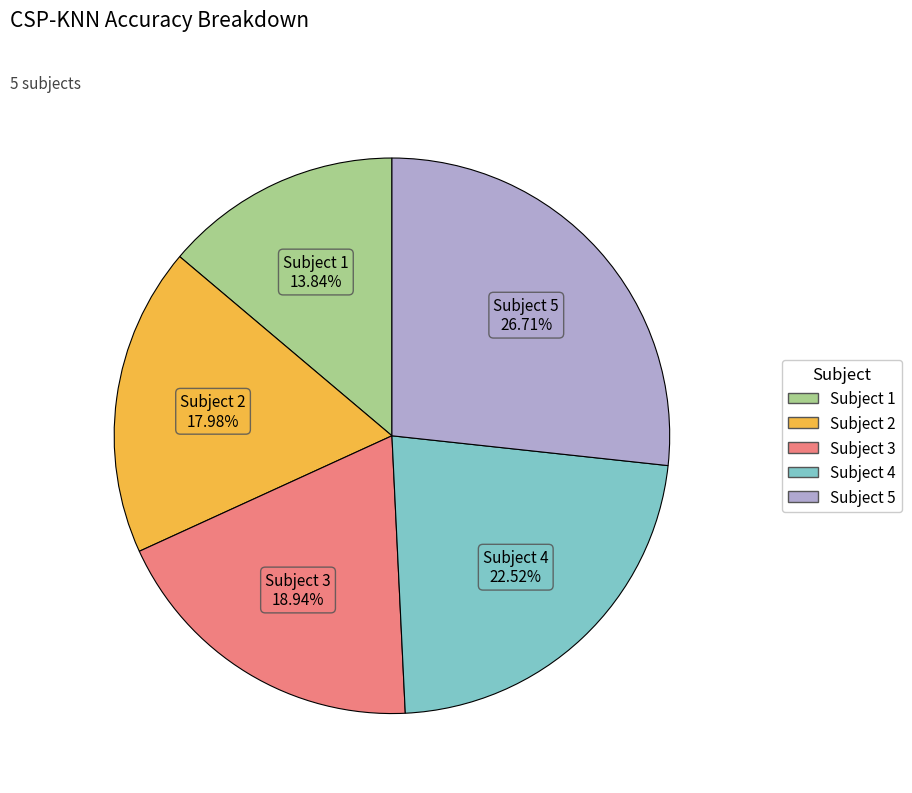

What is the largest slice in the pie chart?

Subject 5